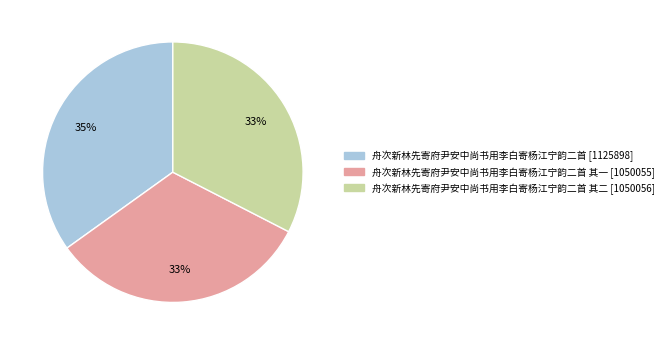

Does any single category account for the majority?

No